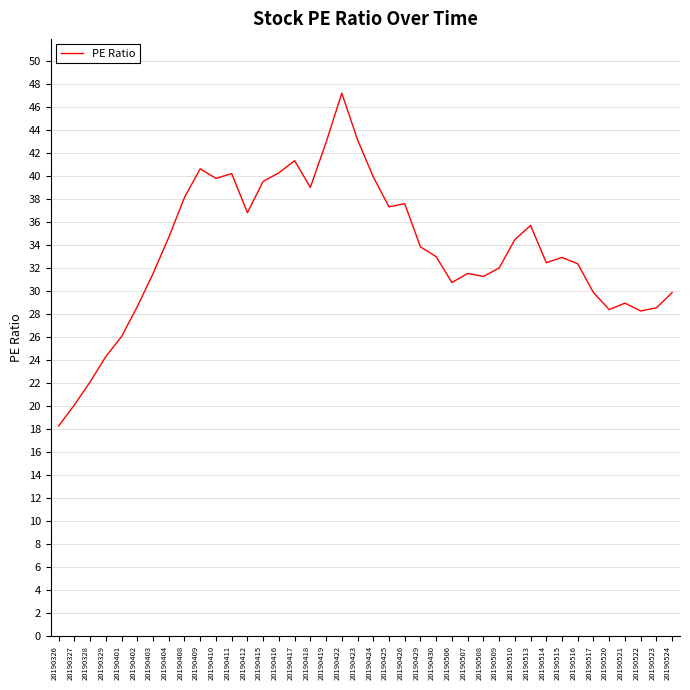

Which label corresponds to the largest value in the chart?

20190422